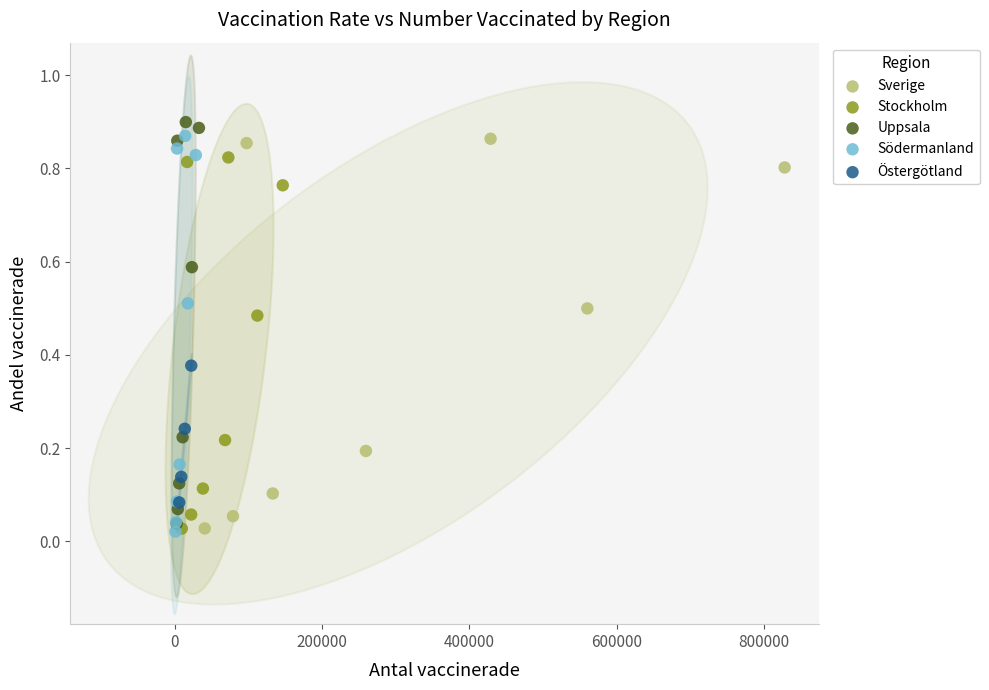

Which series has the widest spread of Y values?

Uppsala